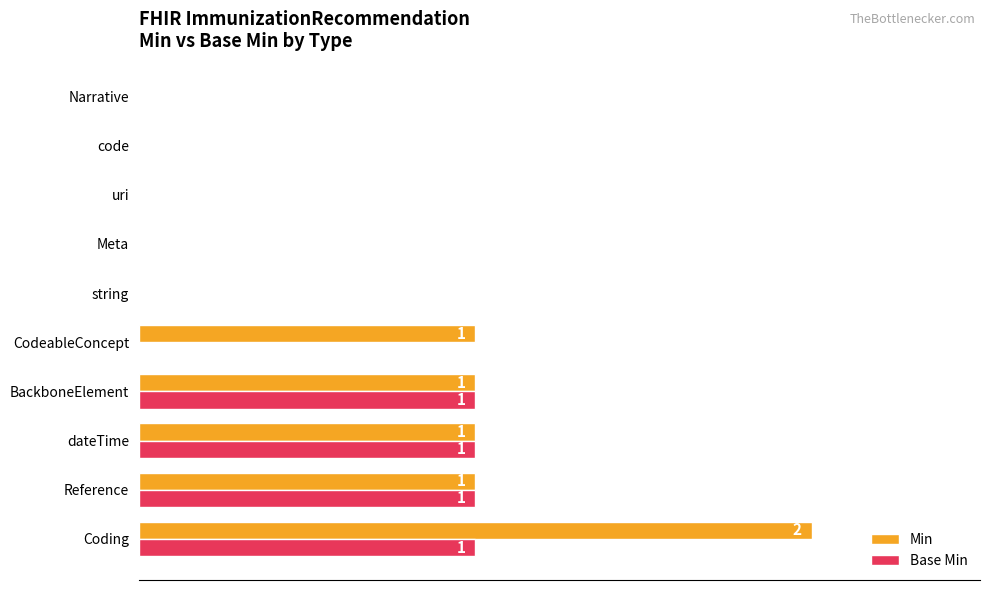

What is the average value of the Min series?

1